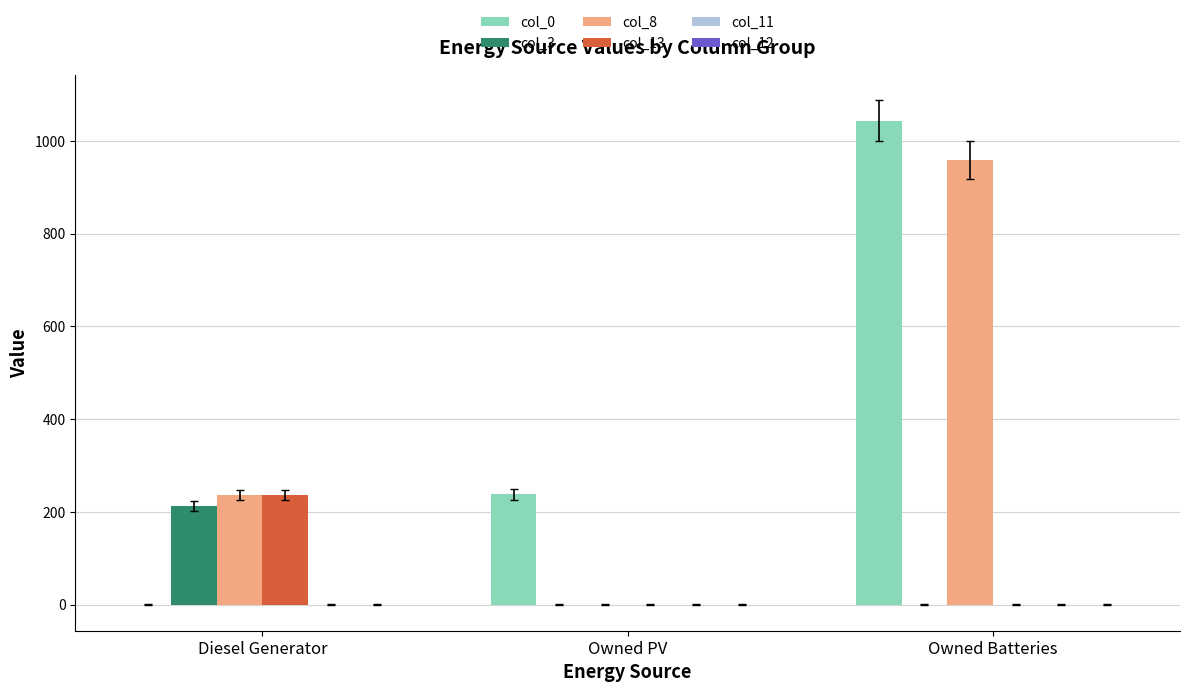

What is the sum of all col_13 values?

236